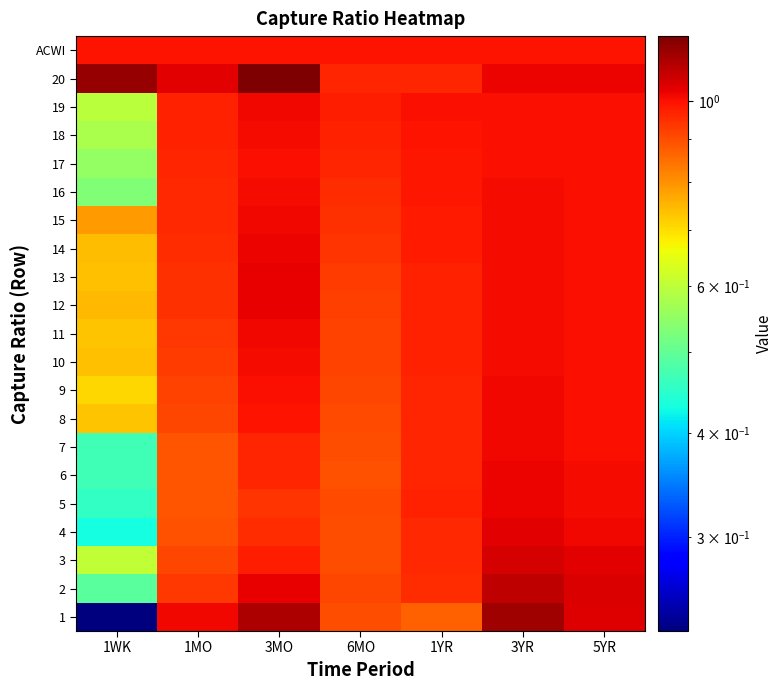

What is the minimum value shown in the chart?

0.2